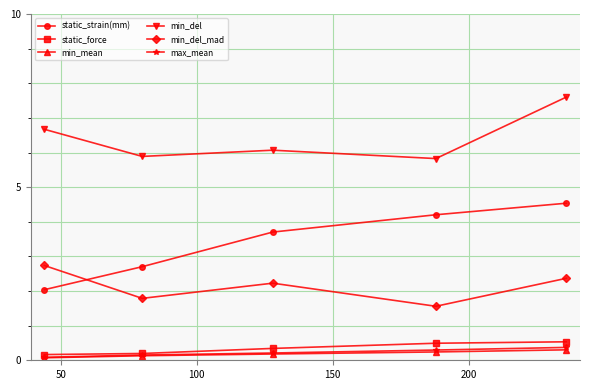

Which series has the widest spread of values?

static_strain(mm)